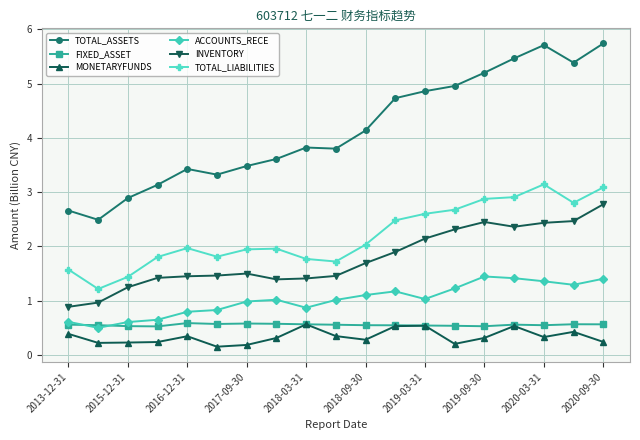

True or false: INVENTORY and TOTAL_LIABILITIES cross at least once.

False